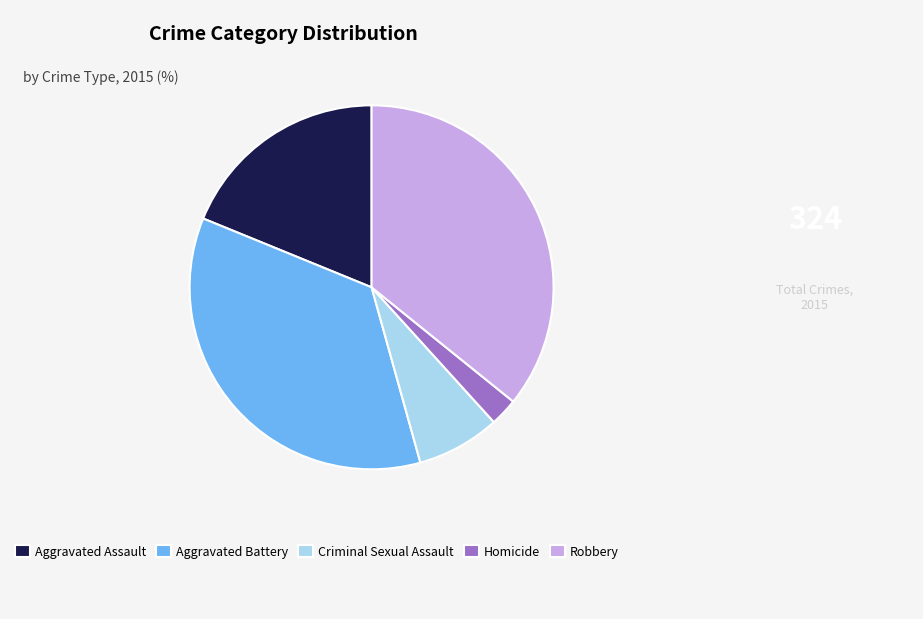

Does Aggravated Assault account for over 50% of the chart?

No